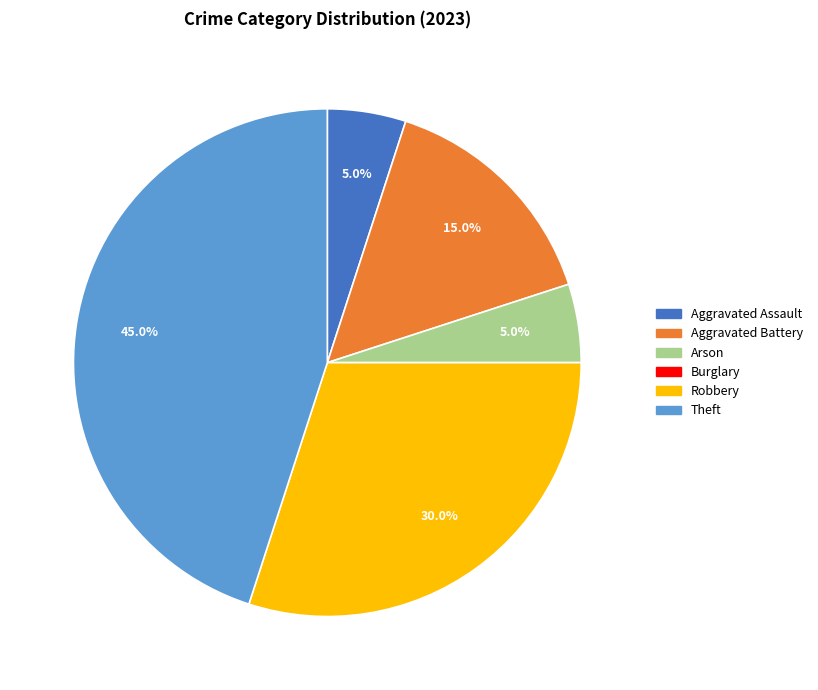

To the nearest percent, what is the difference between the largest and smallest slice percentages?

45%